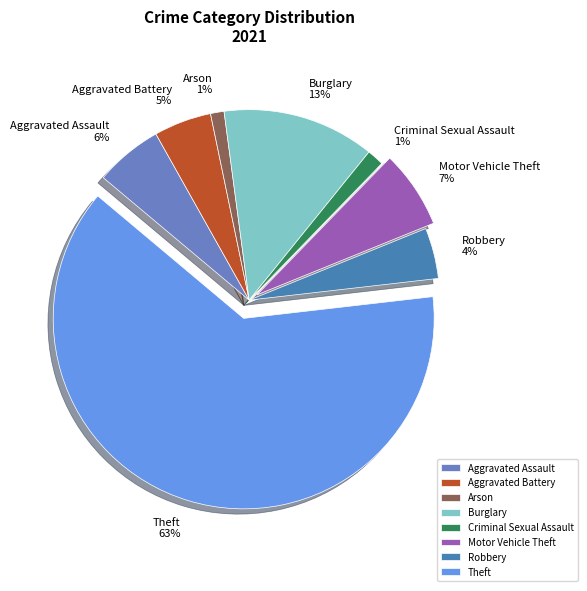

Between Aggravated Battery and Criminal Sexual Assault, which is larger?

Aggravated Battery